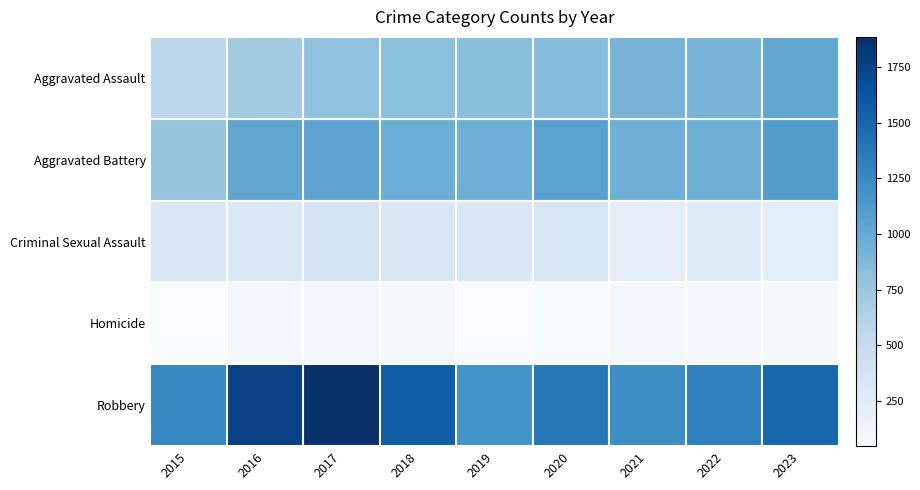

Which series has the largest total across all categories?

Robbery